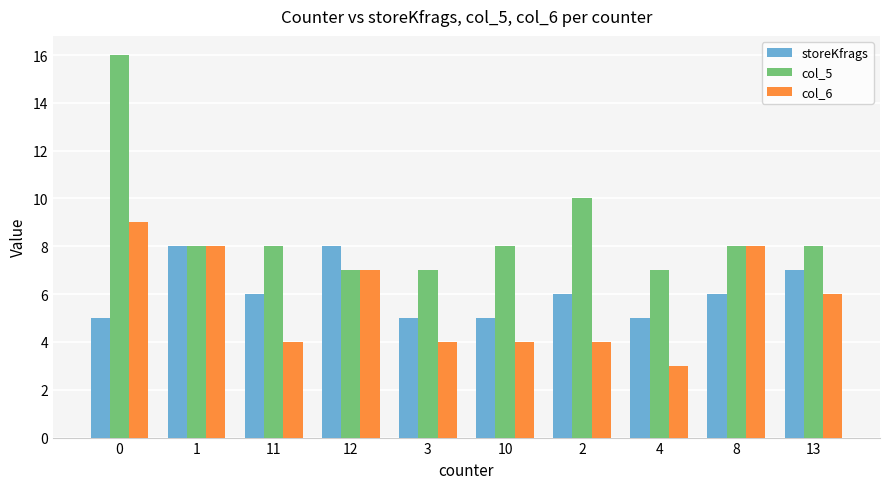

What is the maximum value for col_6?

9